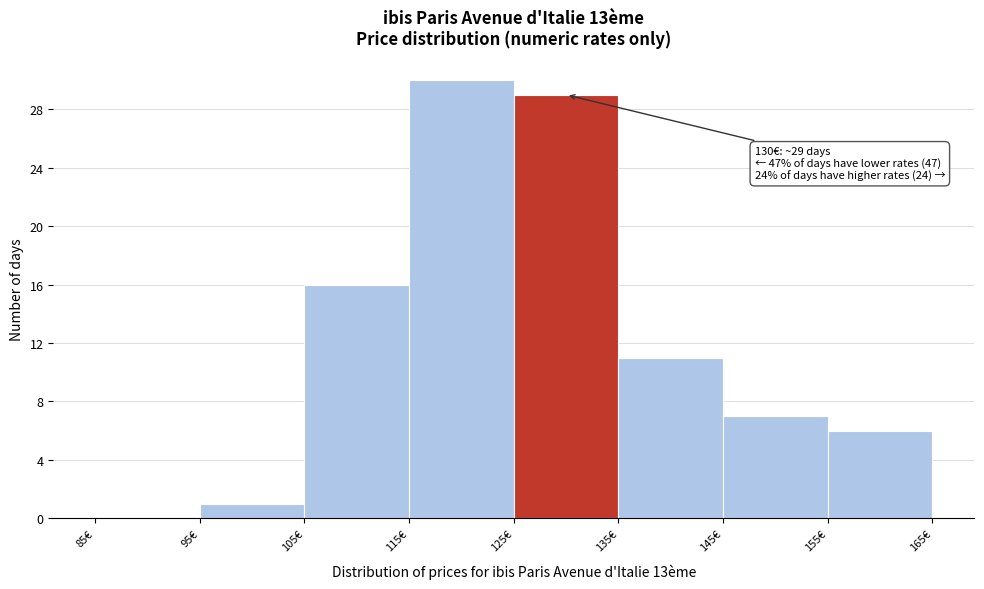

Over which range of the x-axis is the bar tallest?

115 to 125